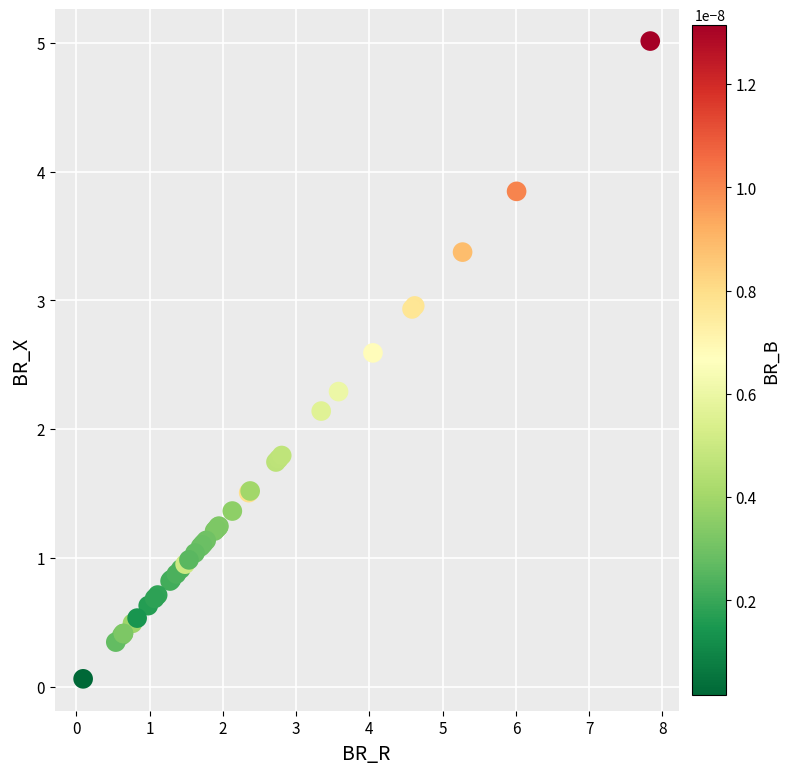

What Y value in the scatter plot is closest to 2?

2.1